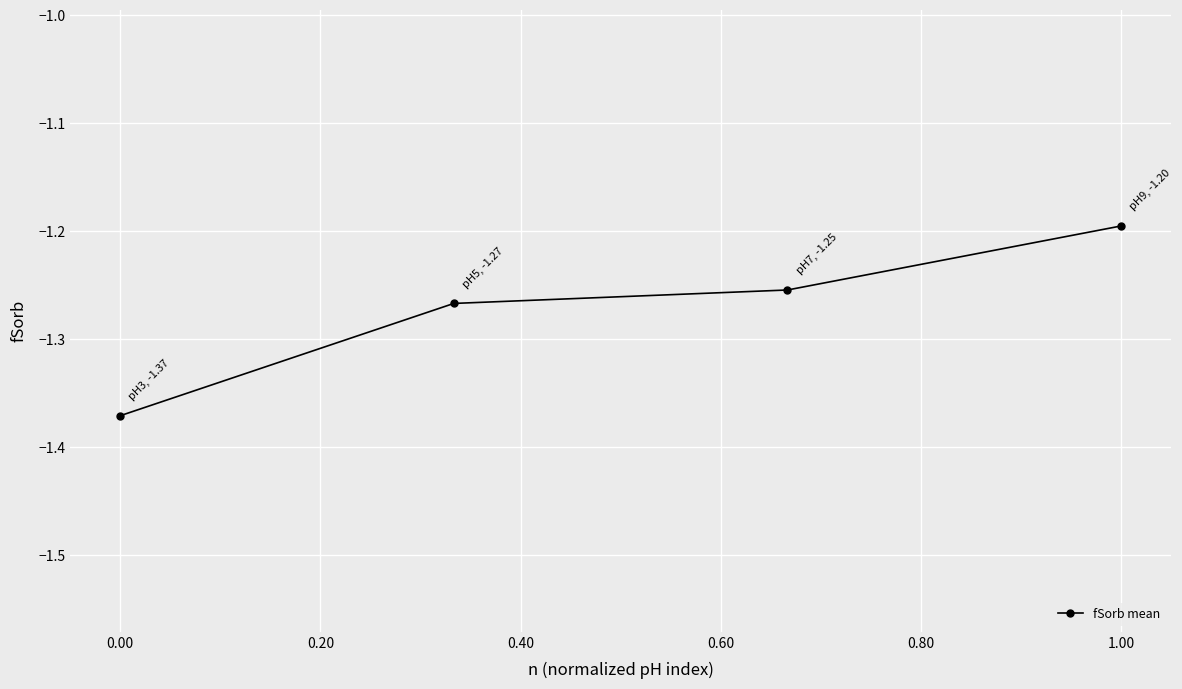

What is the difference between the maximum and minimum values?

0.2